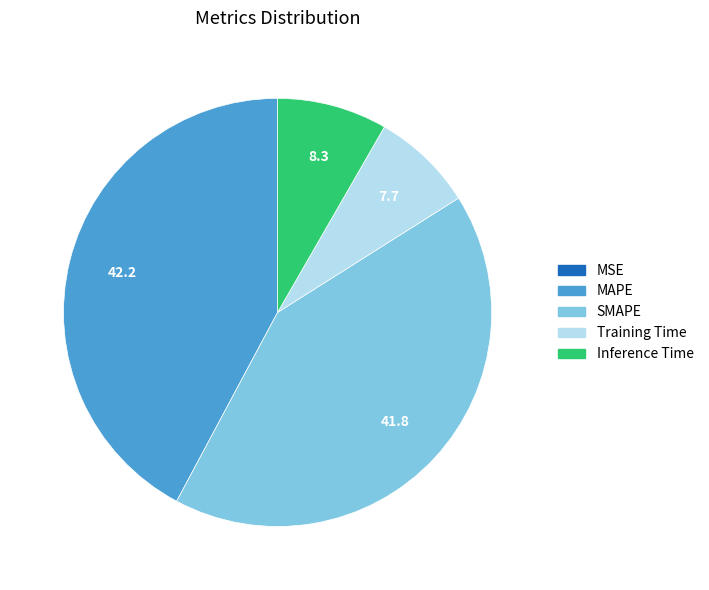

The Inference Time slice represents 8% of the pie. True or false?

True